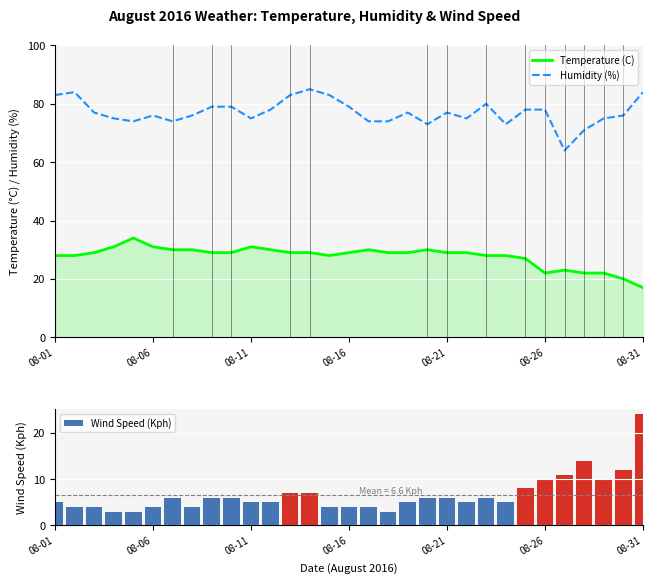

Count the number of categories in the chart.

31